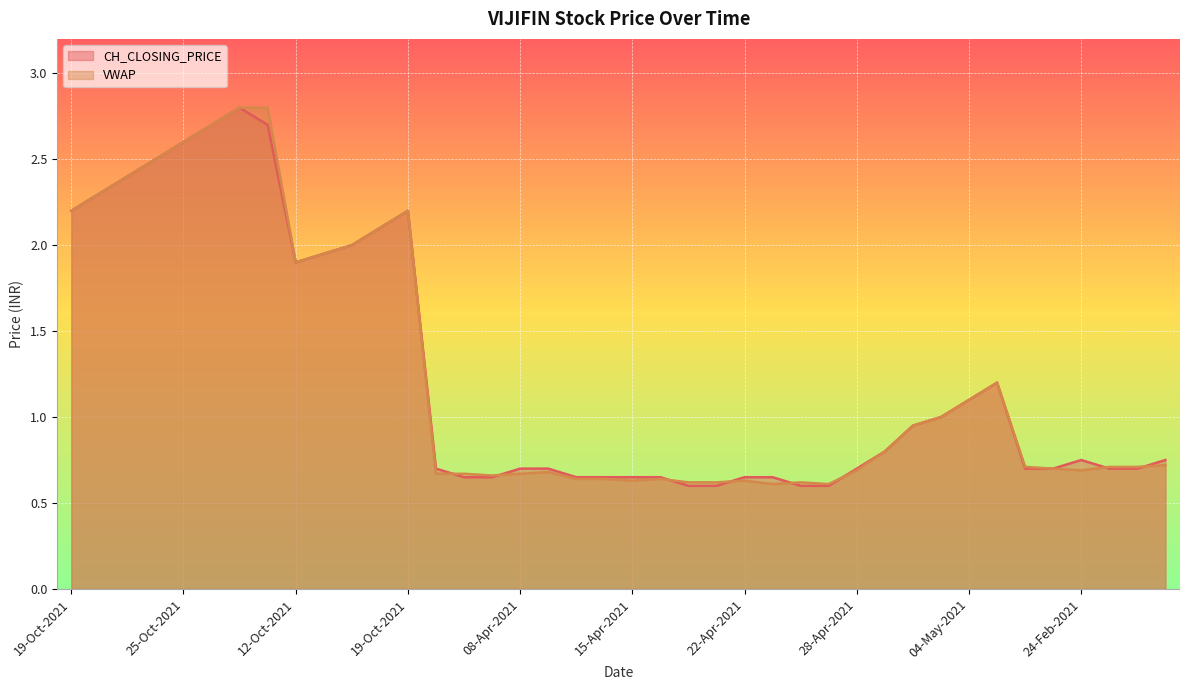

The value of VWAP at 12-Oct-2021 is 1.9. True or false?

True